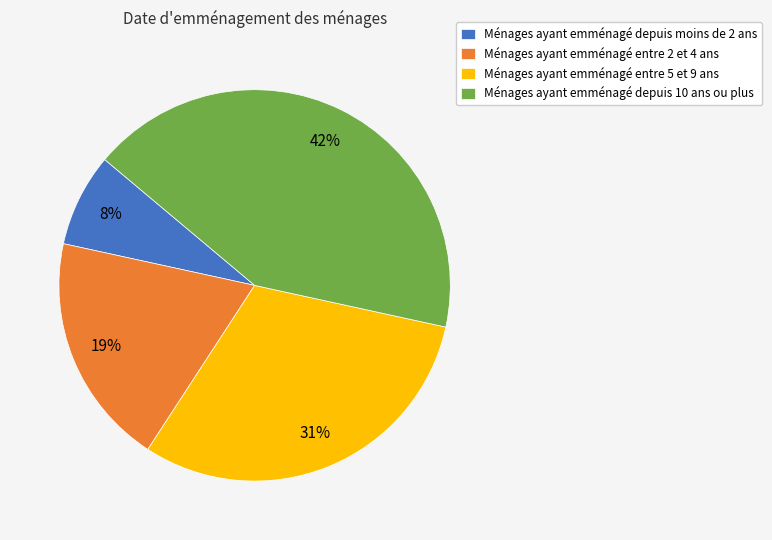

To the nearest percent, what portion does Ménages ayant emménagé depuis 10 ans ou plus represent?

42%